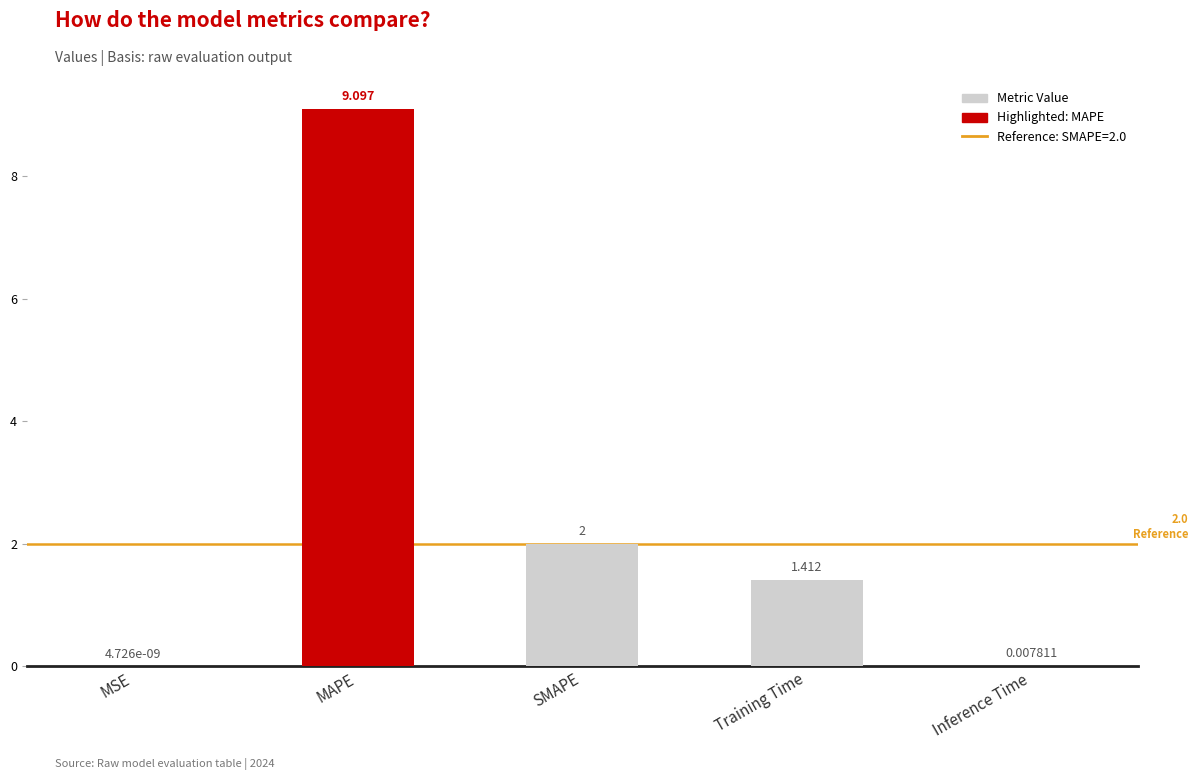

Where is the data nearest to the value 4?

SMAPE